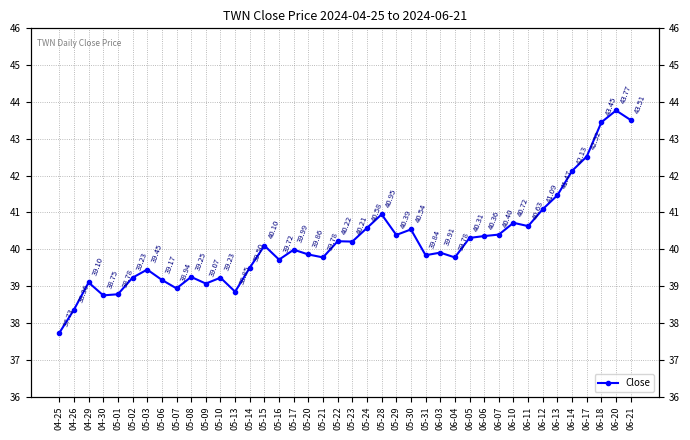

Is it true that the value at 06-14 is 42.1?

True